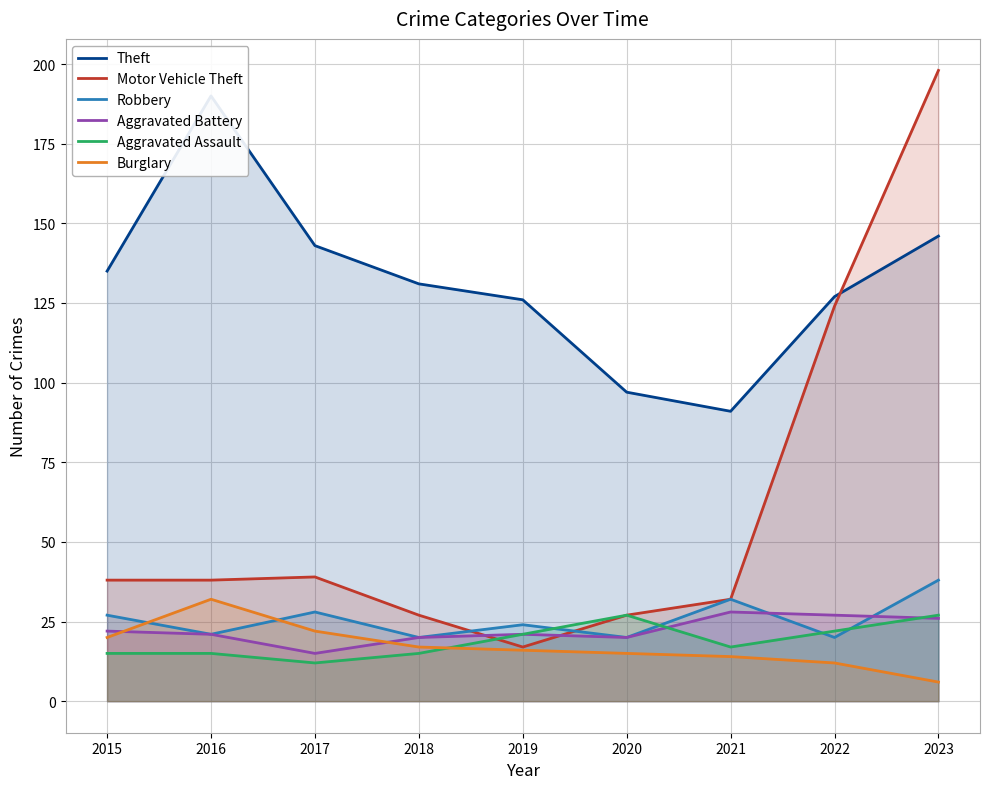

What is the total value across all series at 2016?

317